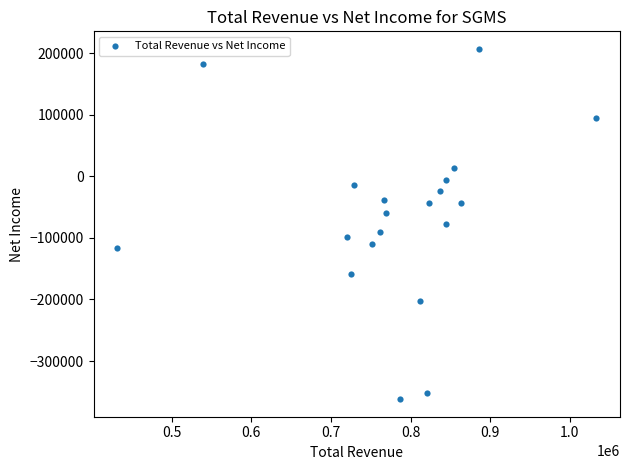

What is the range of X values (max minus min)?

601000